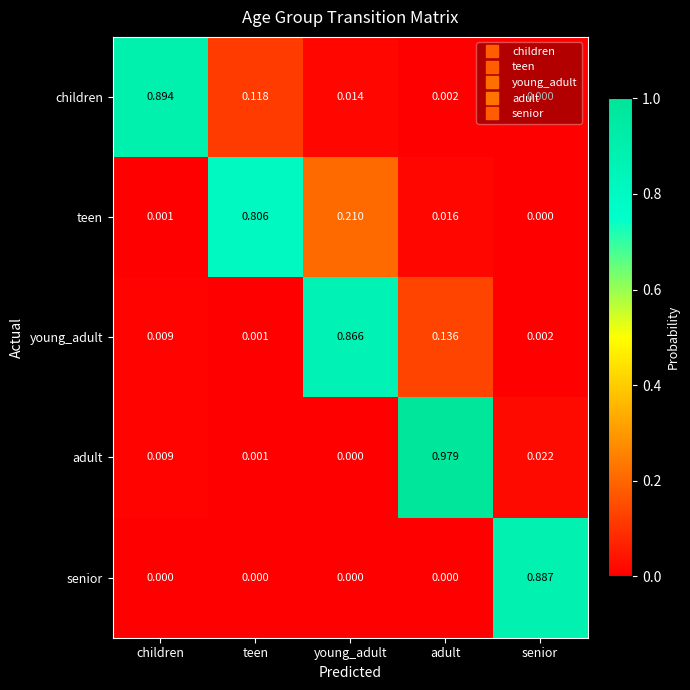

What is the total value across all series at adult?

1.1